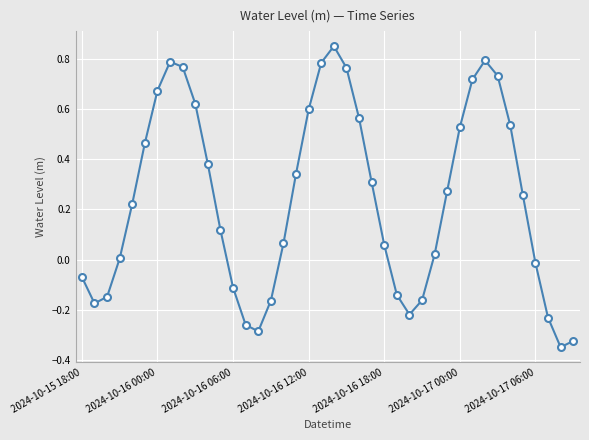

True or false: the data has more than 1 interior local peaks.

True